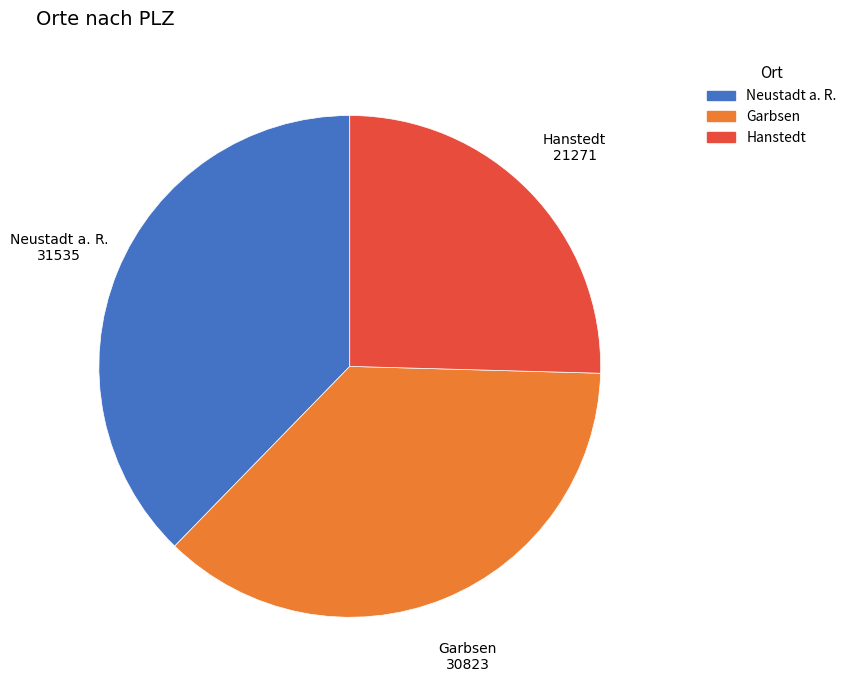

True or false: Garbsen accounts for 22% of the total.

False